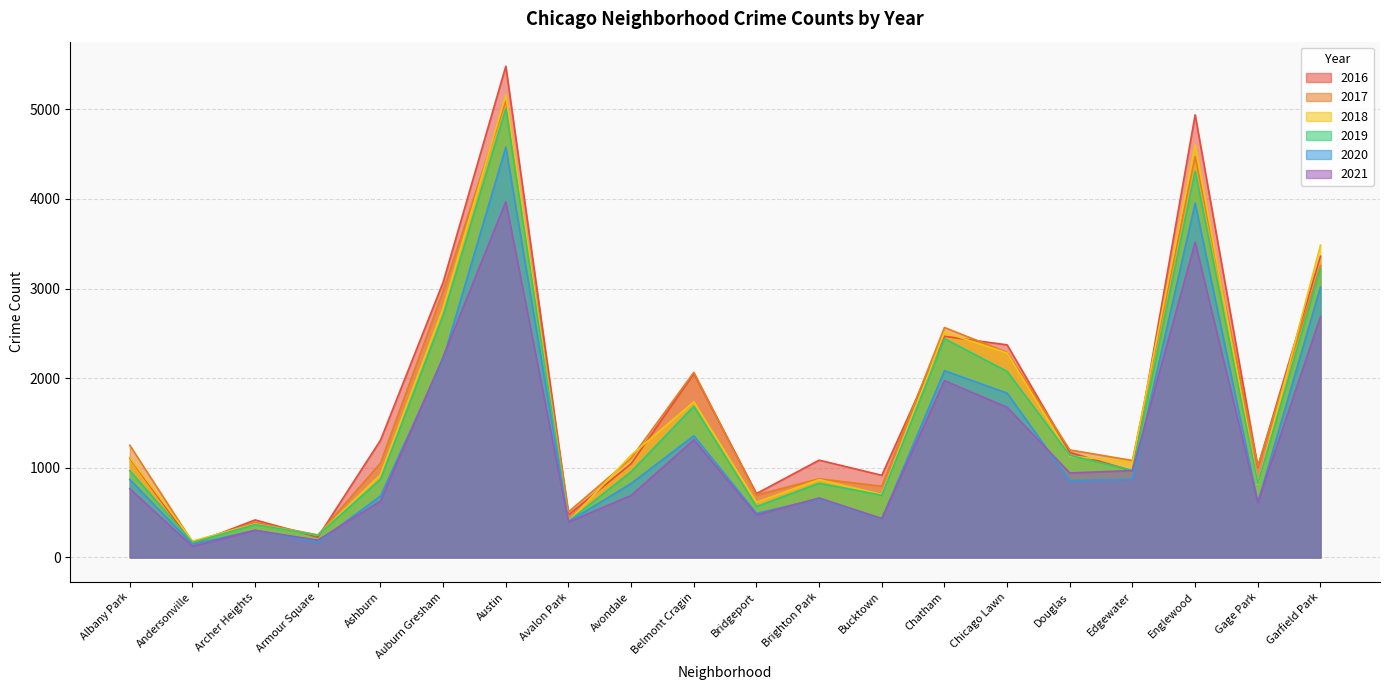

Rank the series at Chicago Lawn from highest to lowest value.

2016, 2017, 2018, 2019, 2020, 2021